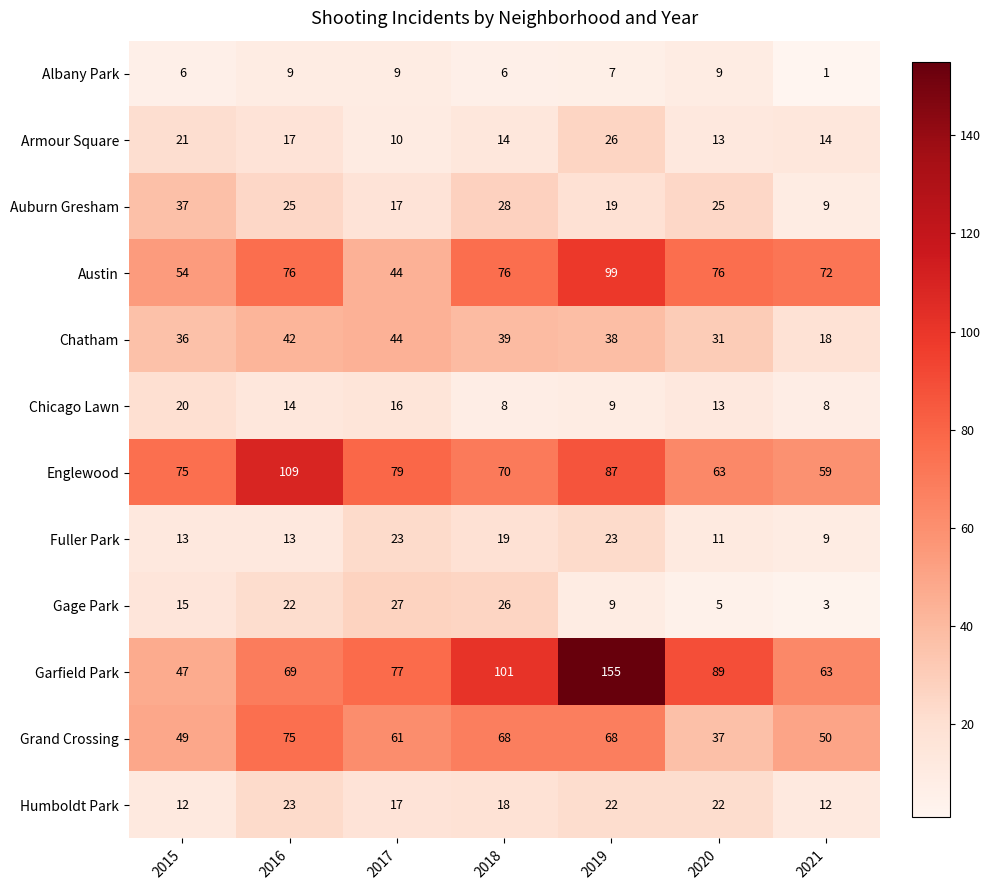

Between 2019 and 2021, which series saw the biggest shift?

Garfield Park